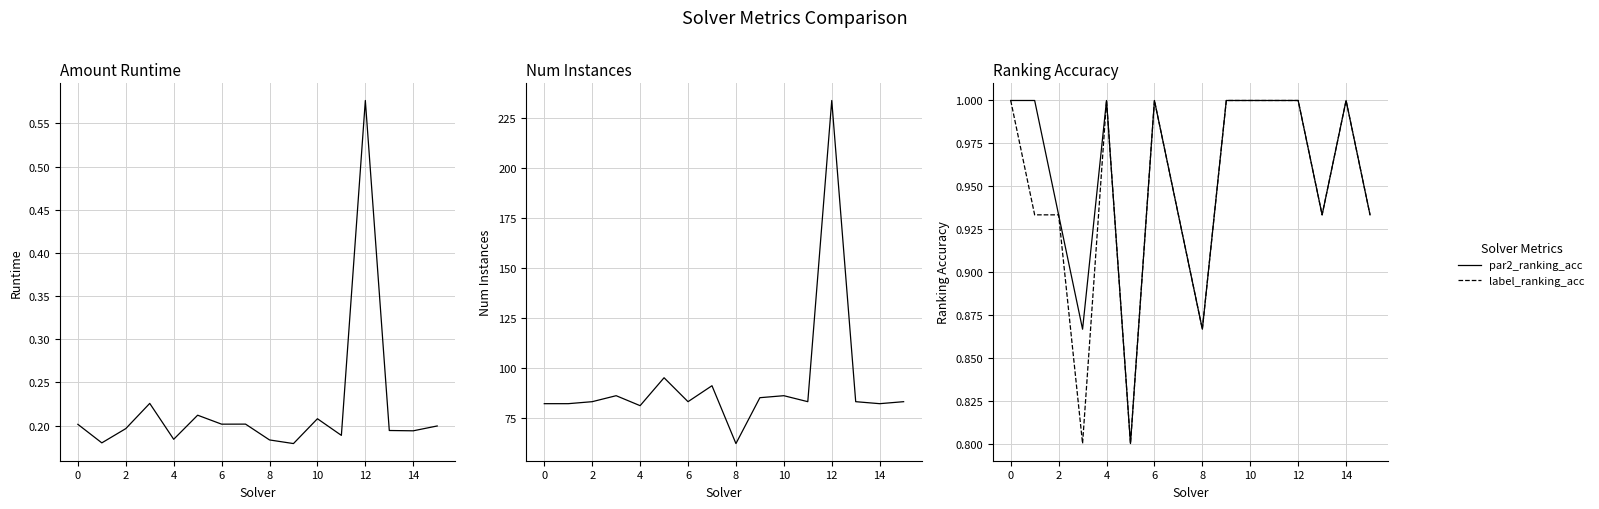

Rank the series at 0 from lowest to highest value.

amount_runtime, label_ranking_acc, par2_ranking_acc, num_instances